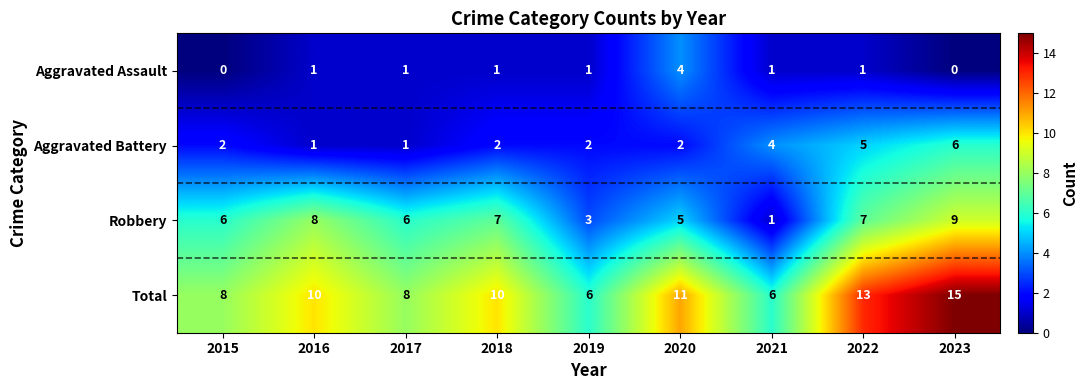

What is the difference between the second highest and second lowest values in the Total series?

7